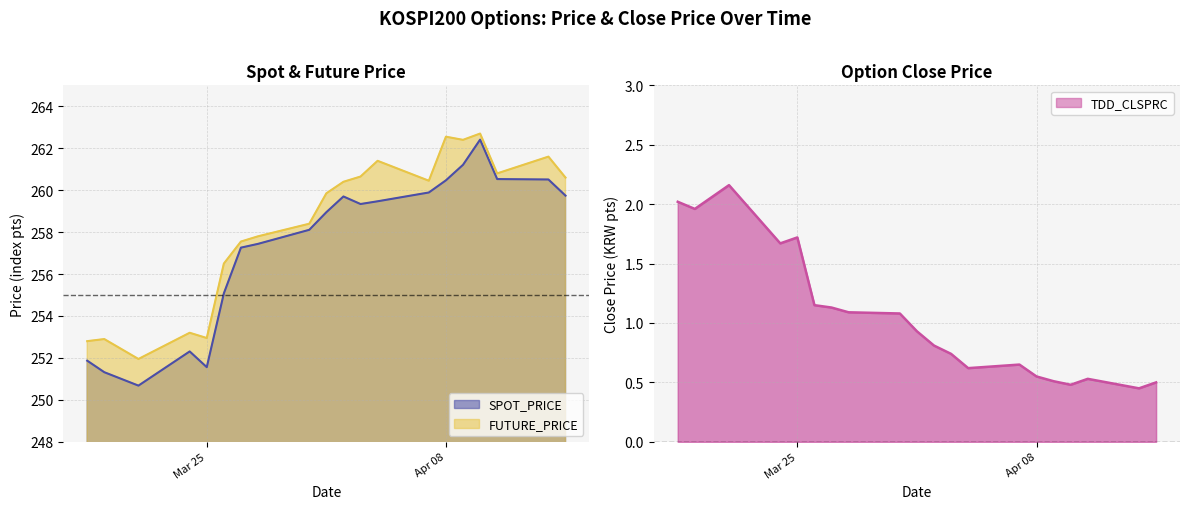

True or false: FUTURE_PRICE has a value of 338.4 at 2014-04-01.

False